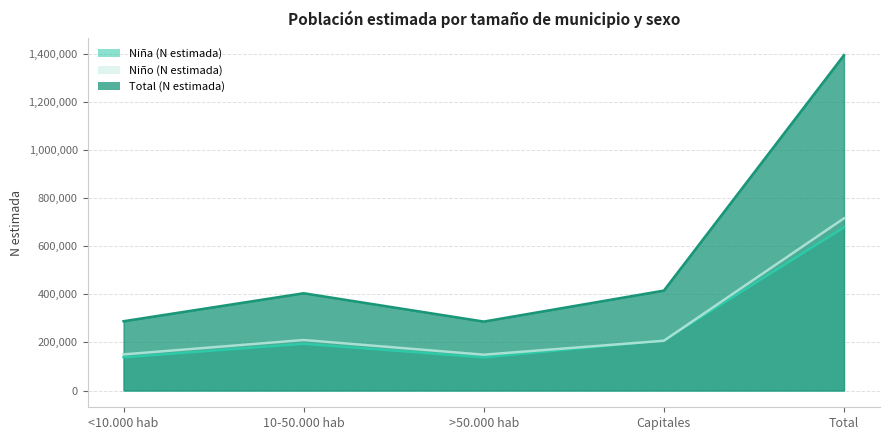

What is the highest value of the Niña (N estimada) series?

679029